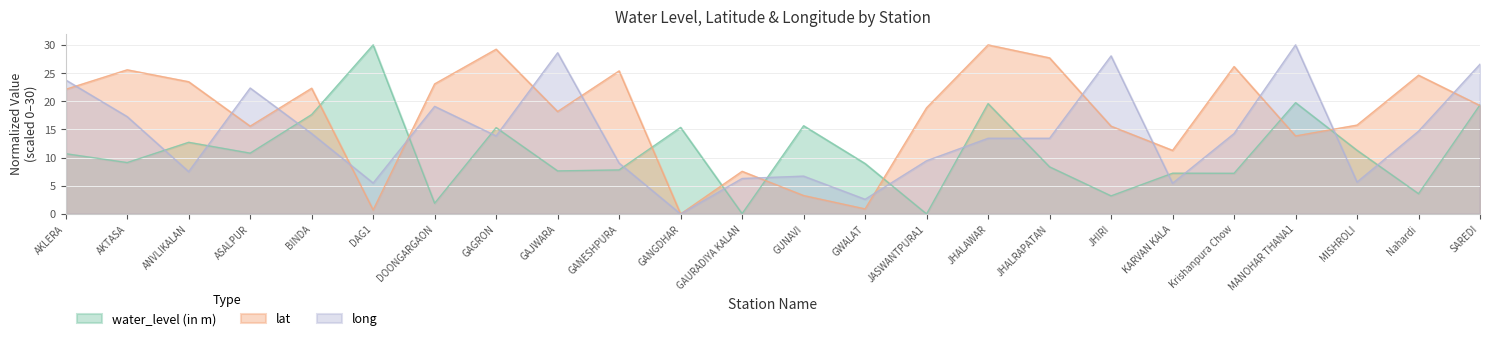

How many lines are shown in the chart?

3